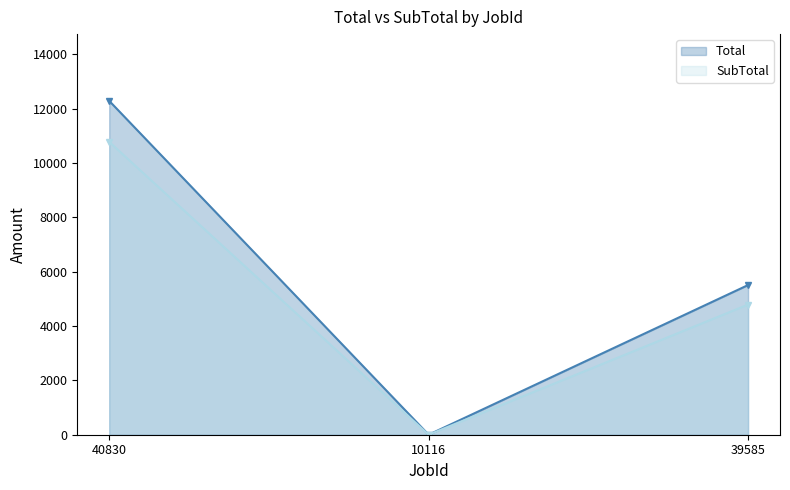

Does the chart display data point markers on the line(s)?

Yes